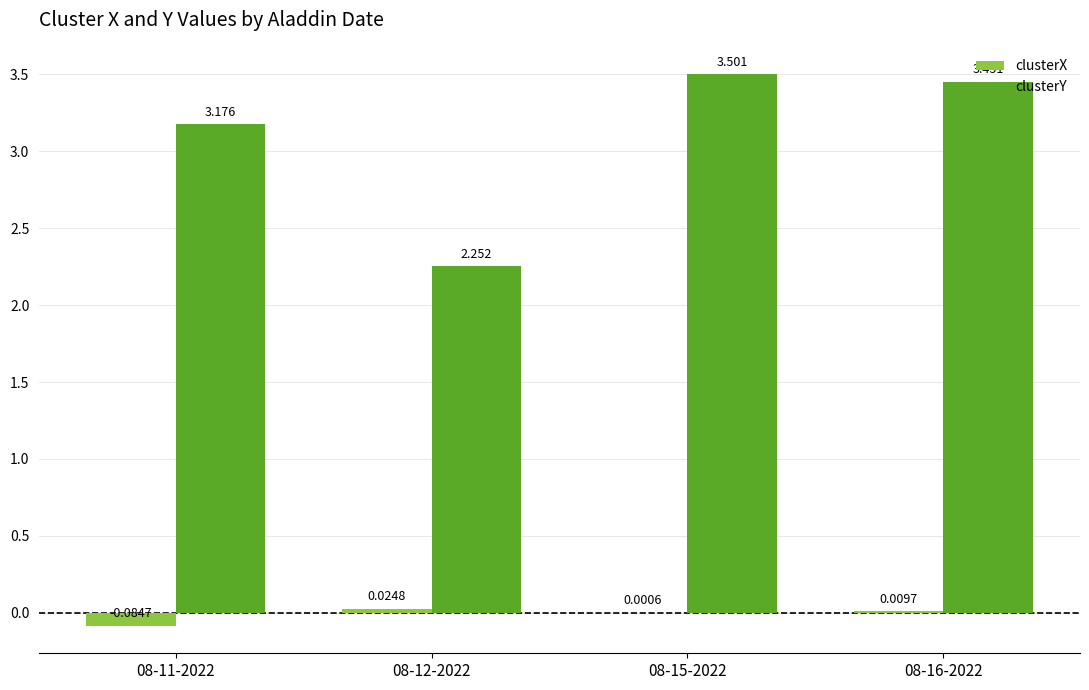

Which series has the largest total across all categories?

clusterY